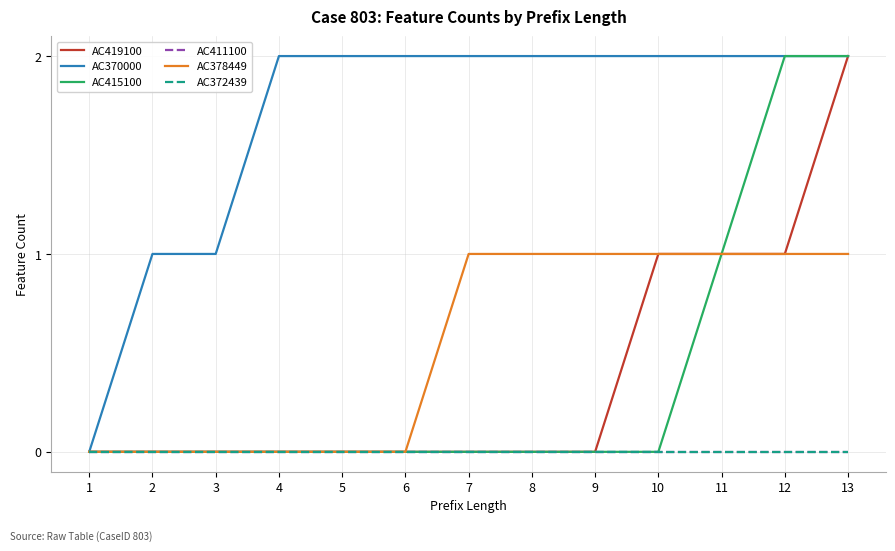

Does the chart have visible grid lines?

Yes